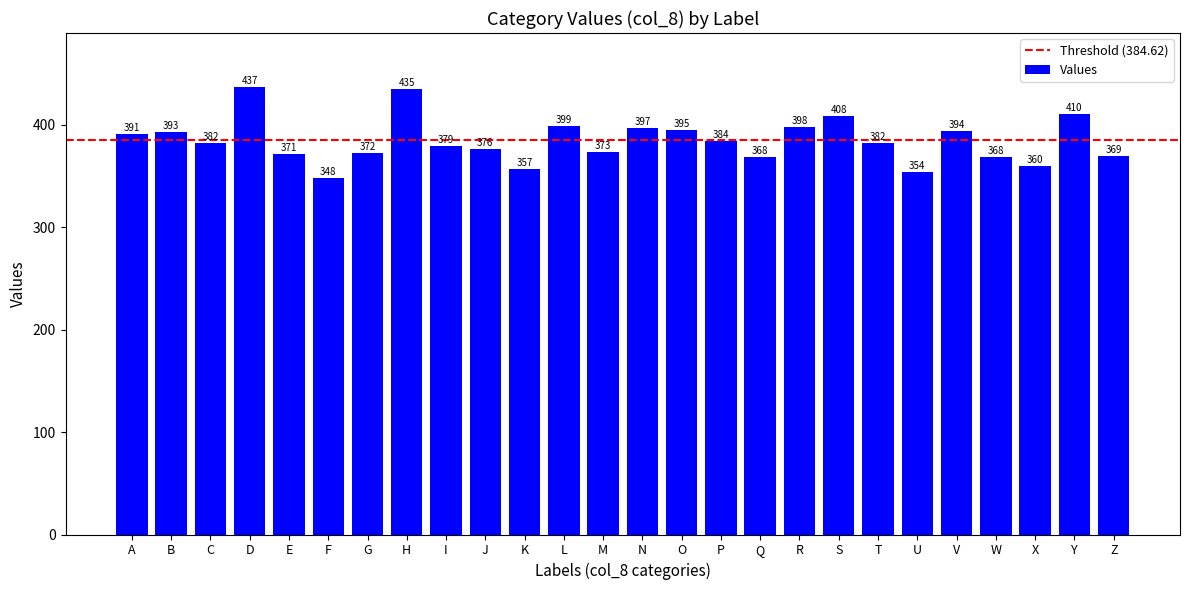

Where is the data nearest to the value 392?

A